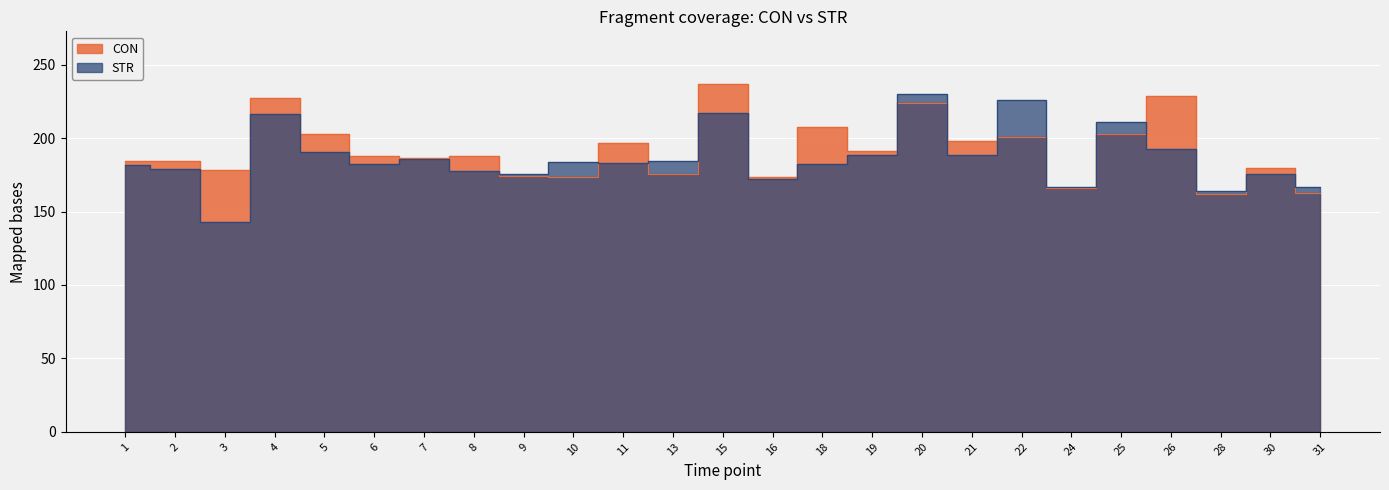

The CON series shows 73.5 at 22. True or false?

False